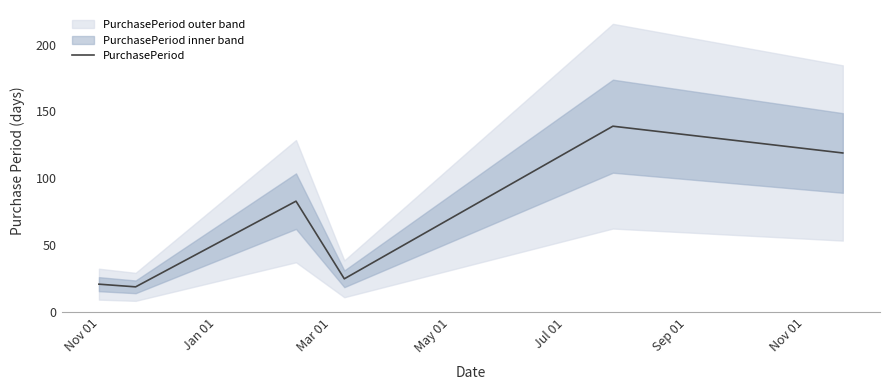

What is the minimum value for PurchasePeriod?

19